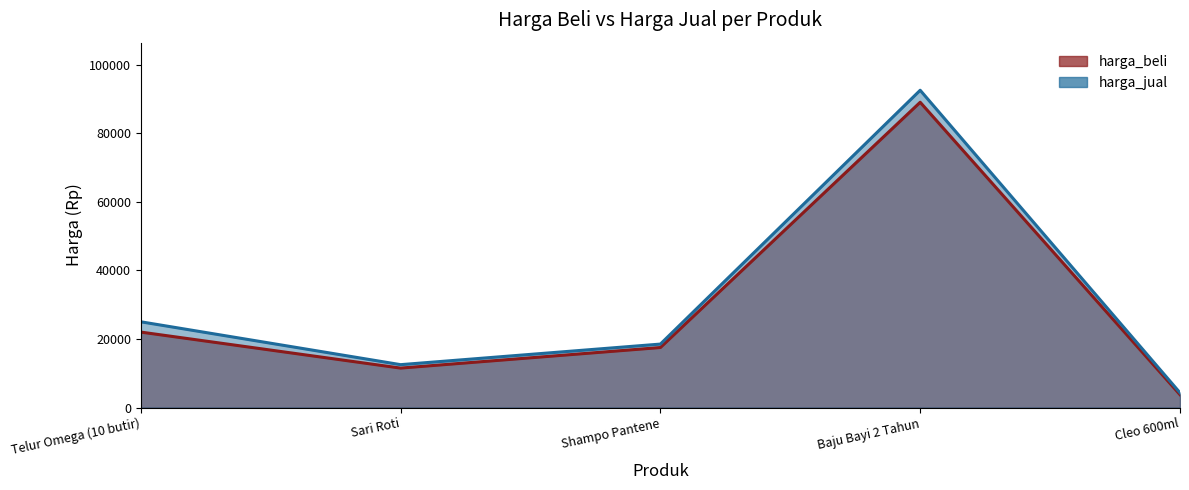

What is the label of the 4th point from the left?

Baju Bayi 2 Tahun